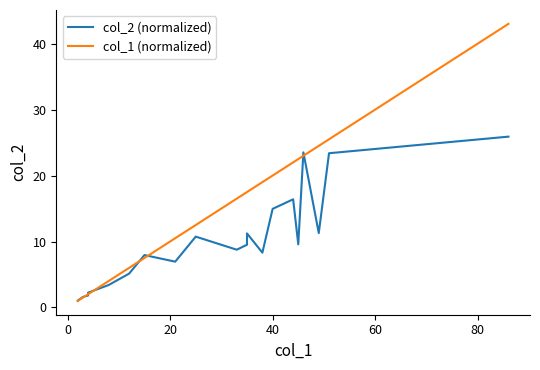

Reading right to left, extract all data points from this chart.

col_2 (normalized): 25.9	23.4	11.3	23.5	9.6	16.4	14.9	8.3	11.2	9.5	8.8	10.7	6.9	7.9	5.1	3.4	2.2	2.1	2.0	1.9	1.9	1.9	1.8	1.6	1.1	1.0
col_1 (normalized): 43.0	25.5	24.5	23.0	22.5	22.0	20.0	19.0	17.5	17.5	16.5	12.5	10.5	7.5	6.0	4.0	2.0	2.0	2.0	2.0	2.0	2.0	2.0	1.5	1.0	1.0